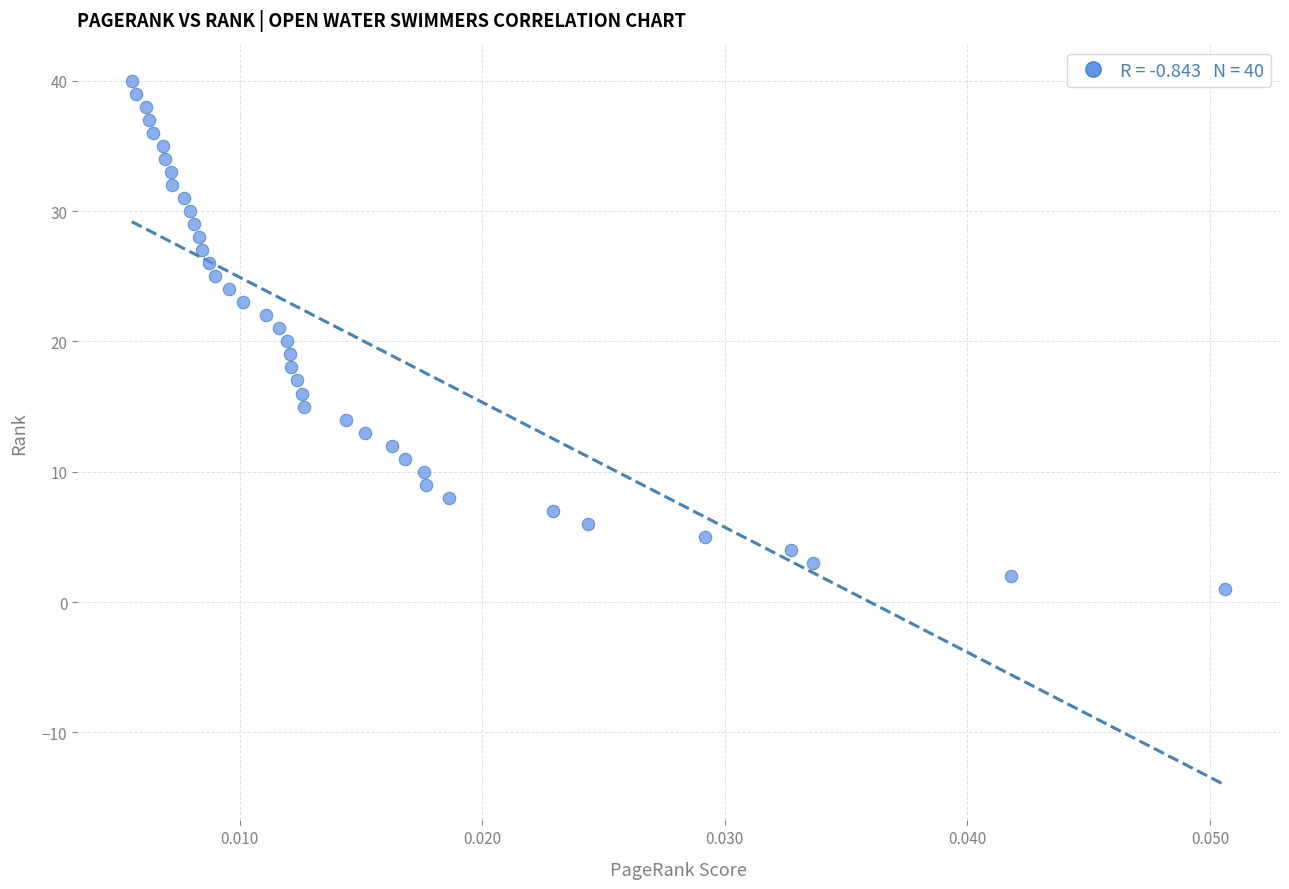

What is the range of Y values (max minus min)?

39